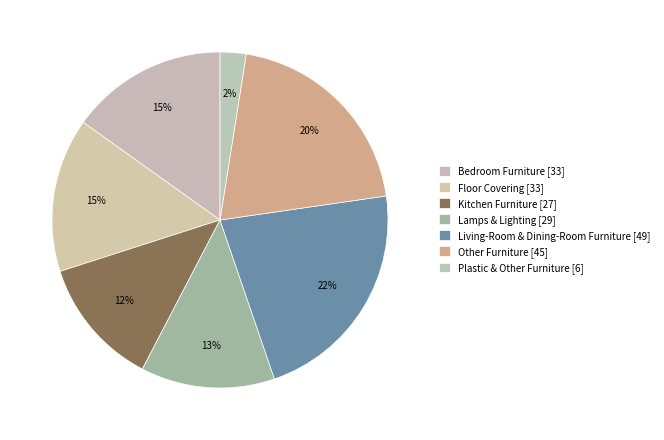

Count the number of slices in the pie.

7